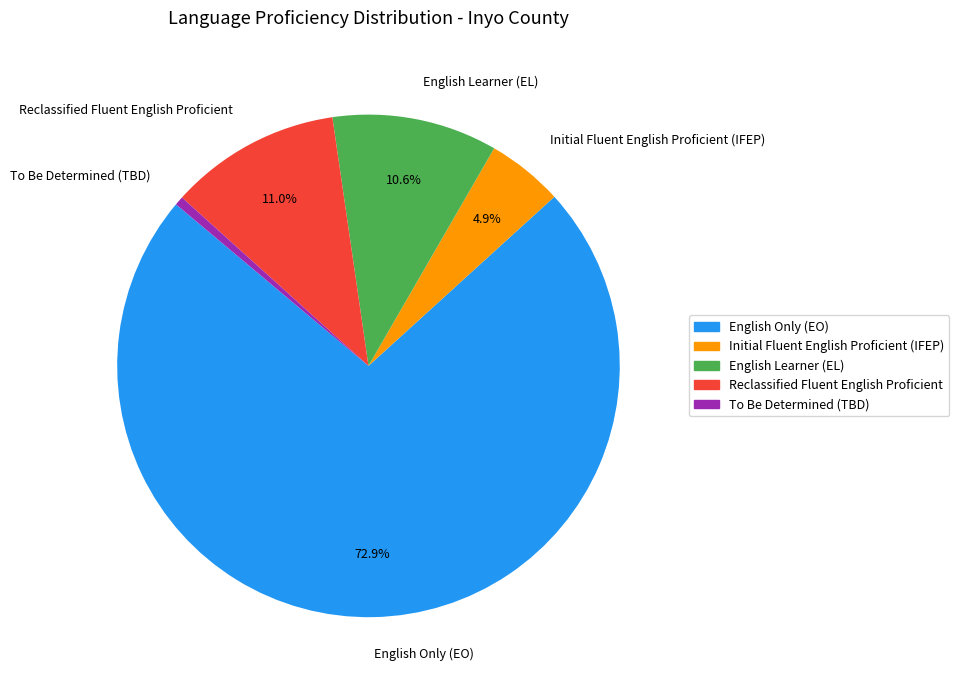

Which has a higher value, English Learner (EL) or Initial Fluent English Proficient (IFEP)?

English Learner (EL)